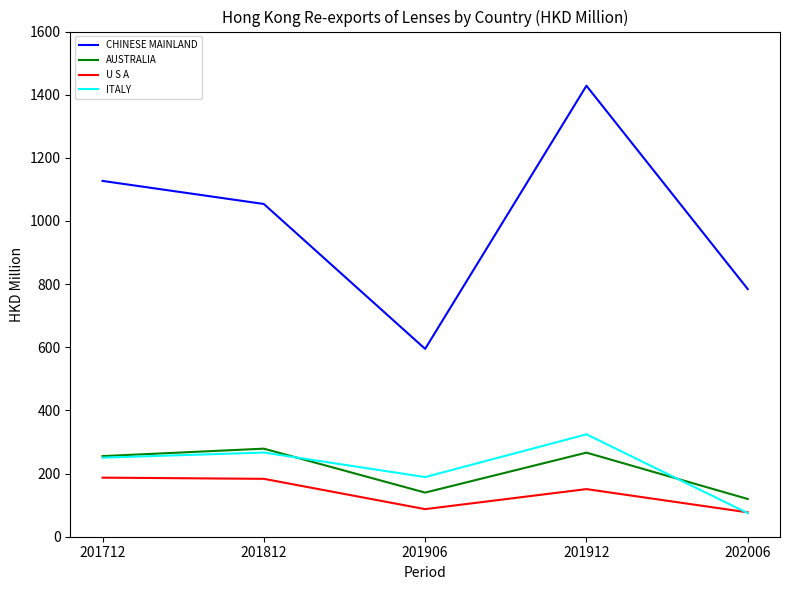

How many times do ITALY and U S A cross each other?

1